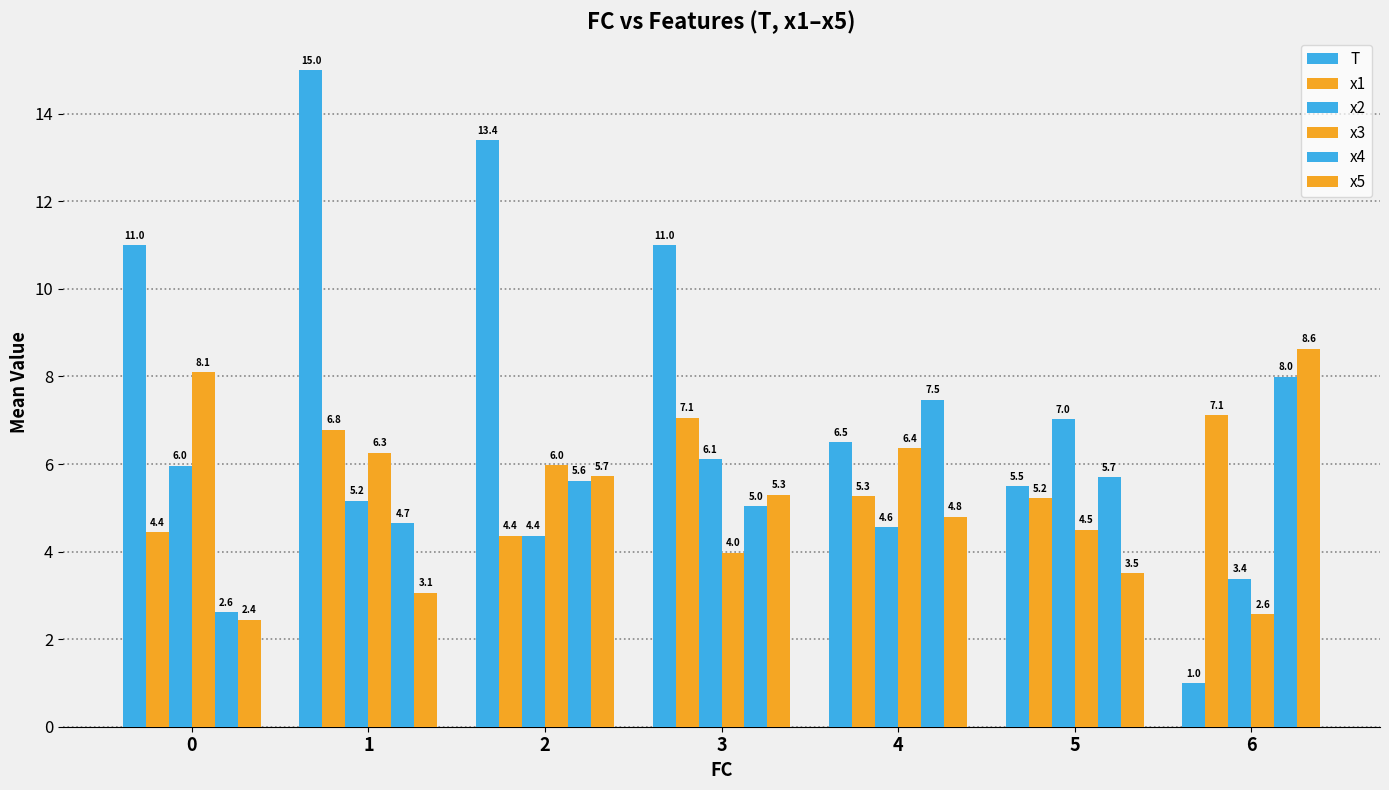

Reading left to right, transcribe all the data shown in this chart.

T: 11.0	15.0	13.4	11.0	6.5	5.5	1.0
x1: 4.4	6.8	4.4	7.1	5.3	5.2	7.1
x2: 6.0	5.2	4.4	6.1	4.6	7.0	3.4
x3: 8.1	6.3	6.0	4.0	6.4	4.5	2.6
x4: 2.6	4.7	5.6	5.0	7.5	5.7	8.0
x5: 2.4	3.1	5.7	5.3	4.8	3.5	8.6